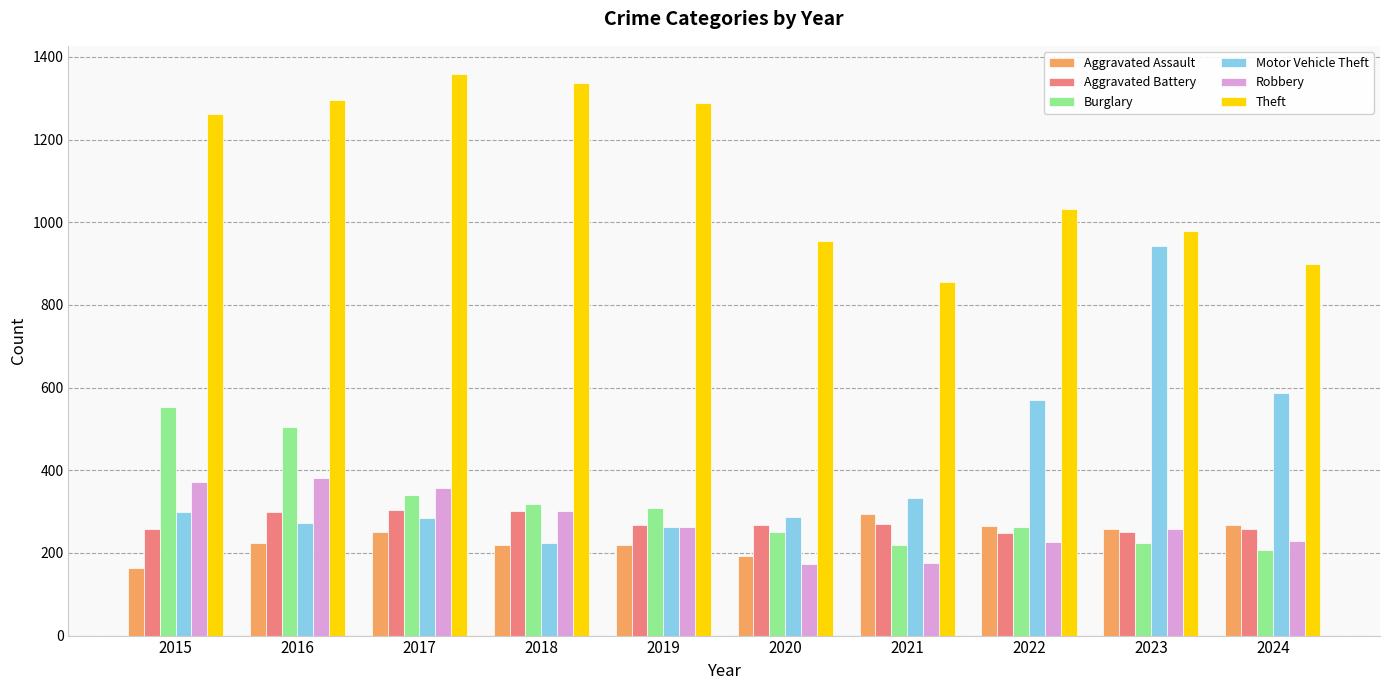

Which series changed the most between 2015 and 2020?

Theft